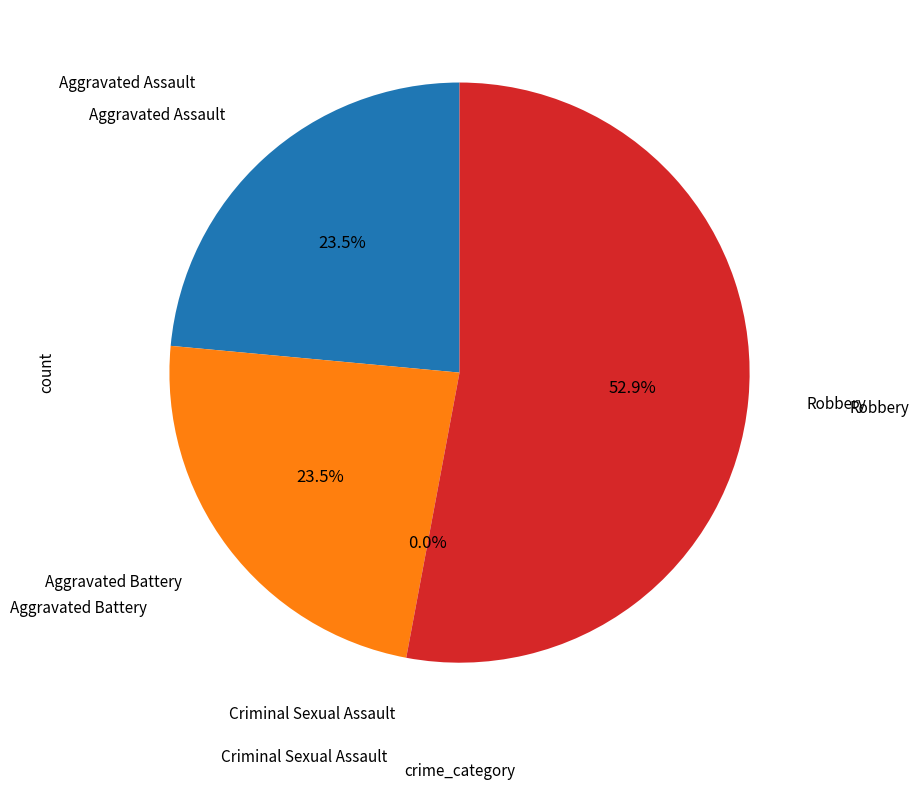

To the nearest percent, what is the difference between the largest and smallest slice percentages?

53%